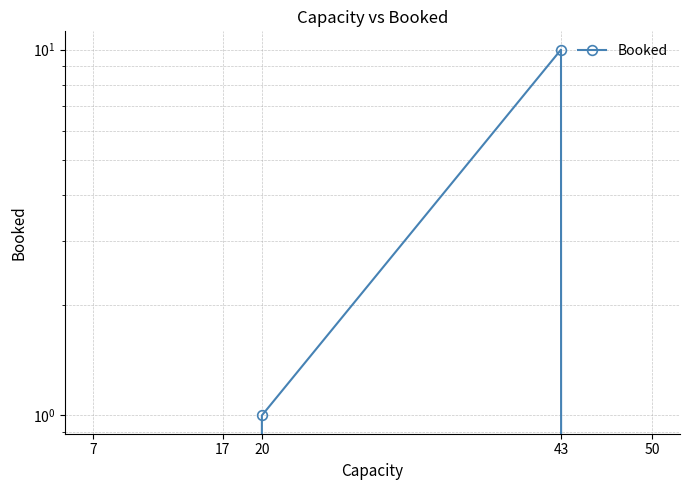

The chart shows a value of 4 at 50. True or false?

False